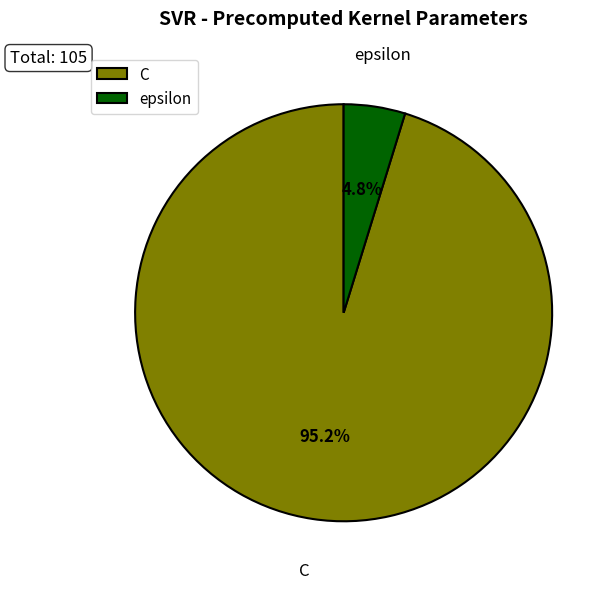

Which category has the biggest portion of the pie?

C